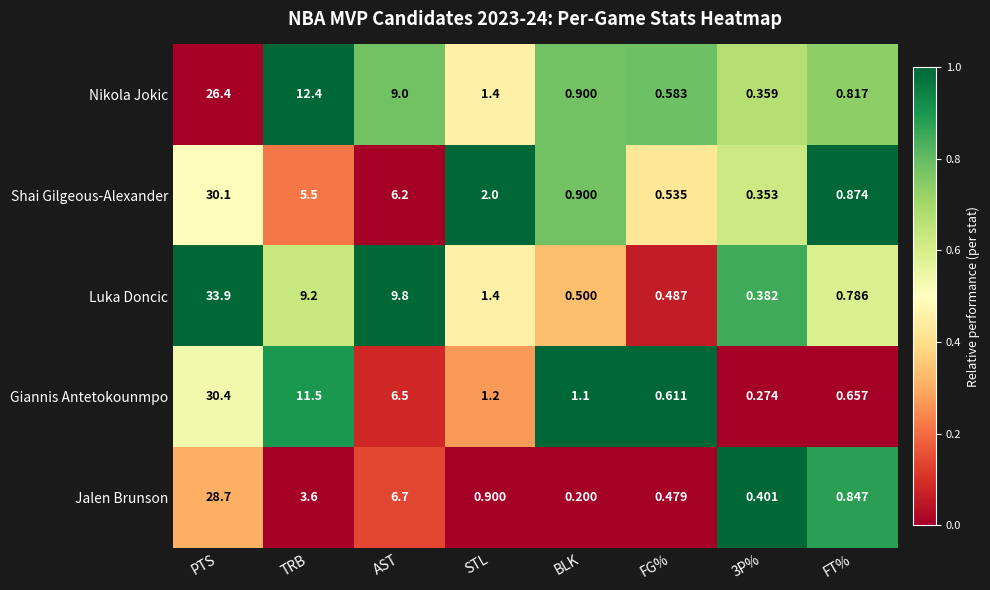

Which series has the largest total across all categories?

Luka Doncic